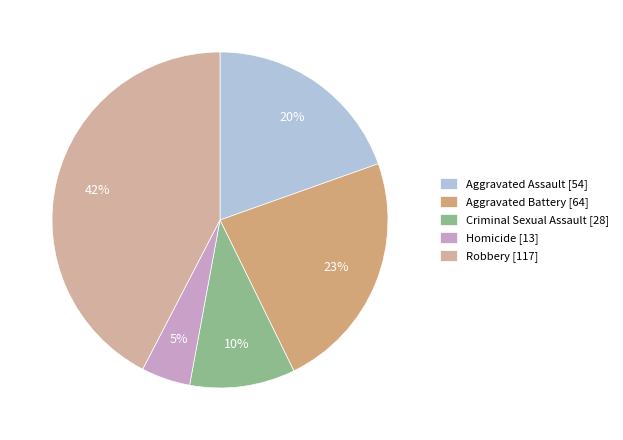

To the nearest percent, what percentage of the pie is Aggravated Assault?

20%